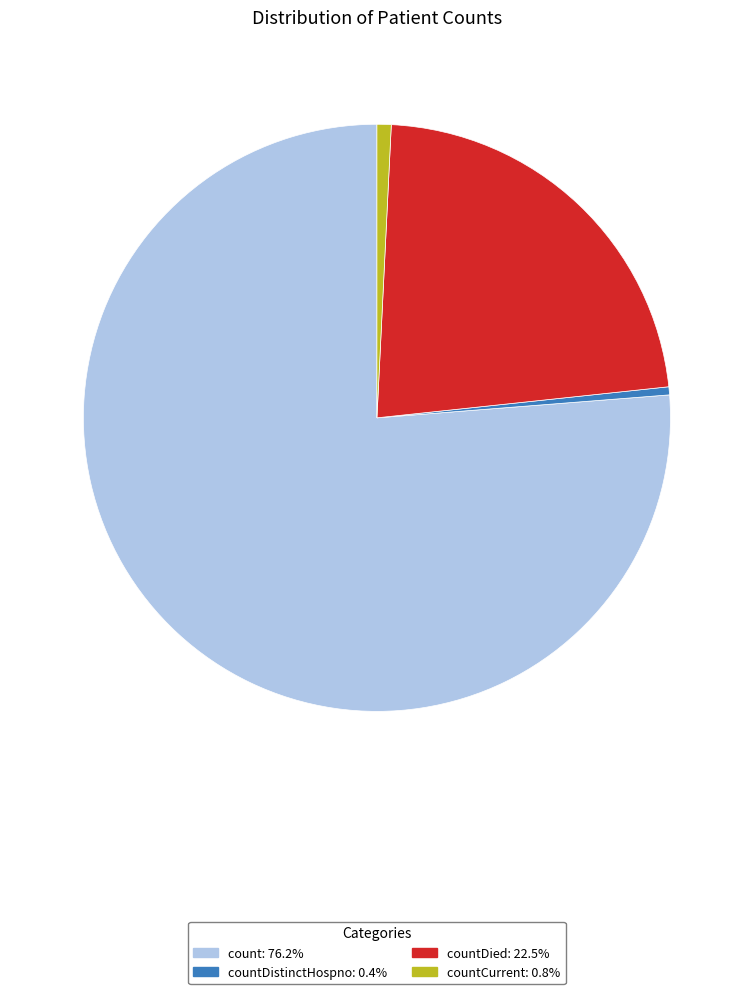

Is there any slice that represents more than half of the pie?

Yes